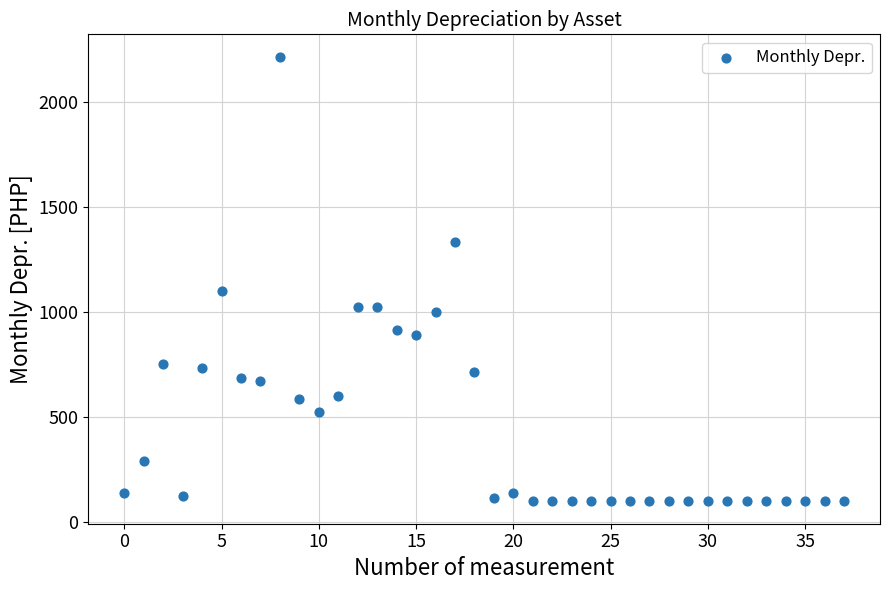

What Y value in the scatter plot is closest to 1157?

1101.9